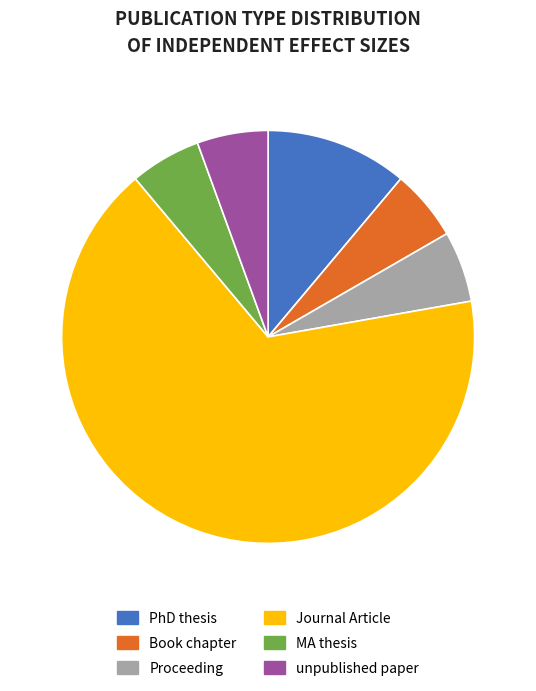

Combined, do Journal Article and unpublished paper account for over 50%?

Yes